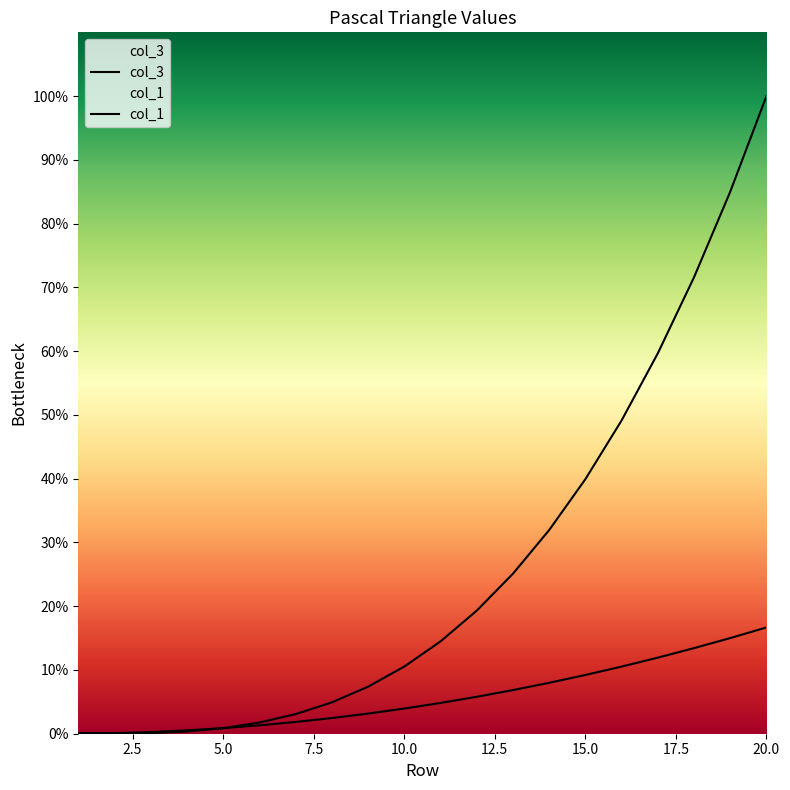

True or false: col_1 has more than 1 interior local peaks.

False